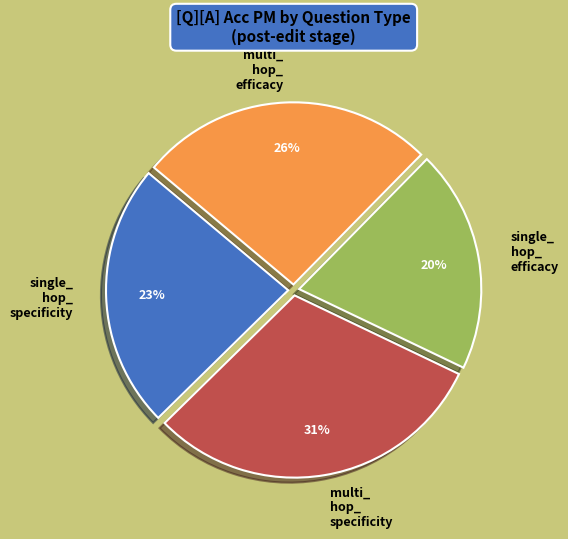

Approximately how many times larger is the value at multi_ hop_ specificity compared to multi_ hop_ efficacy?

1.2